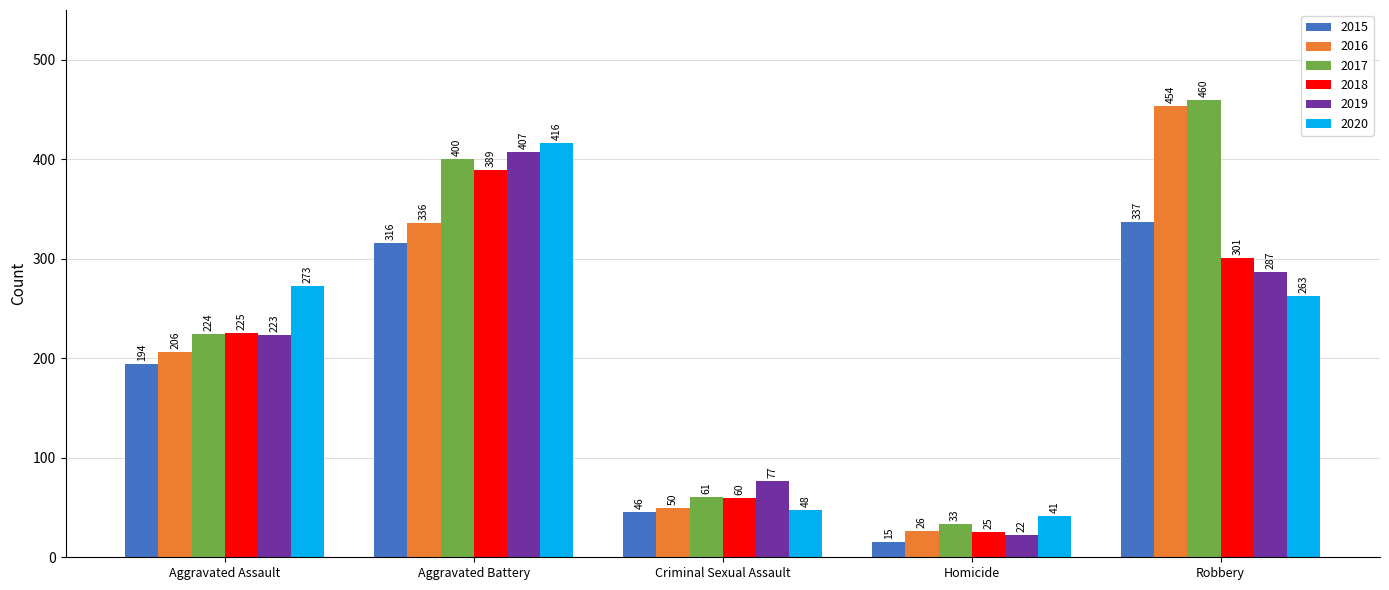

What is the total value across all series at Robbery?

2102